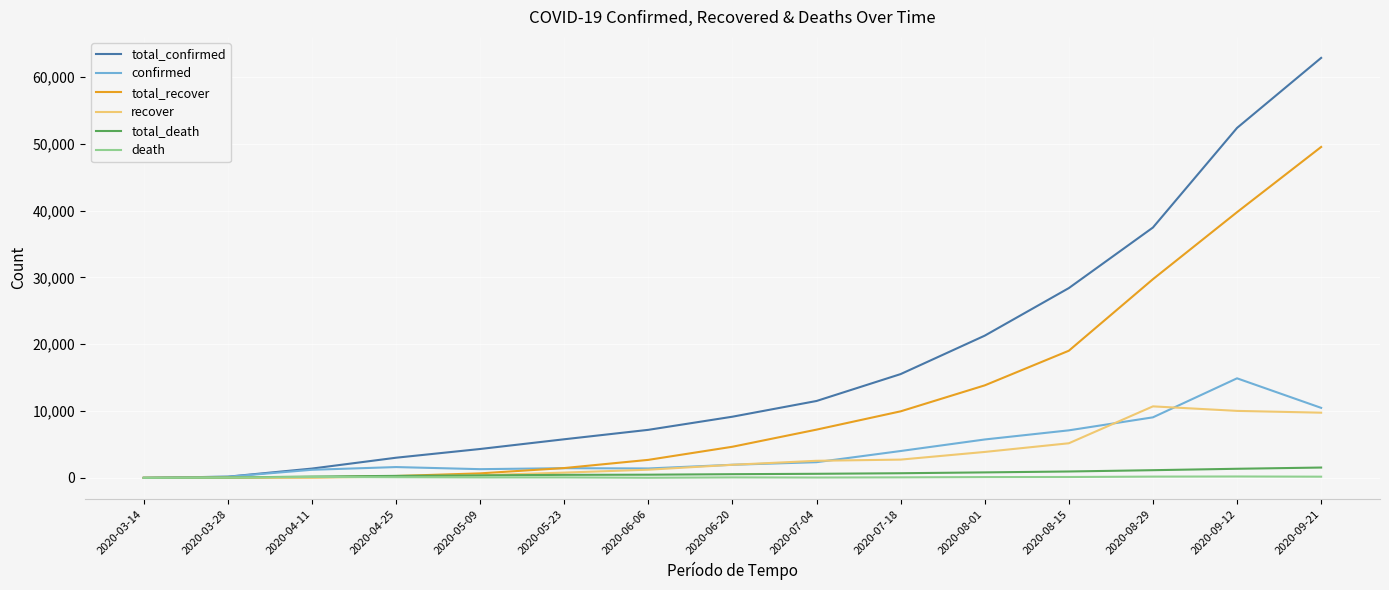

Rank the series at 2020-08-29 from lowest to highest value.

death, total_death, confirmed, recover, total_recover, total_confirmed